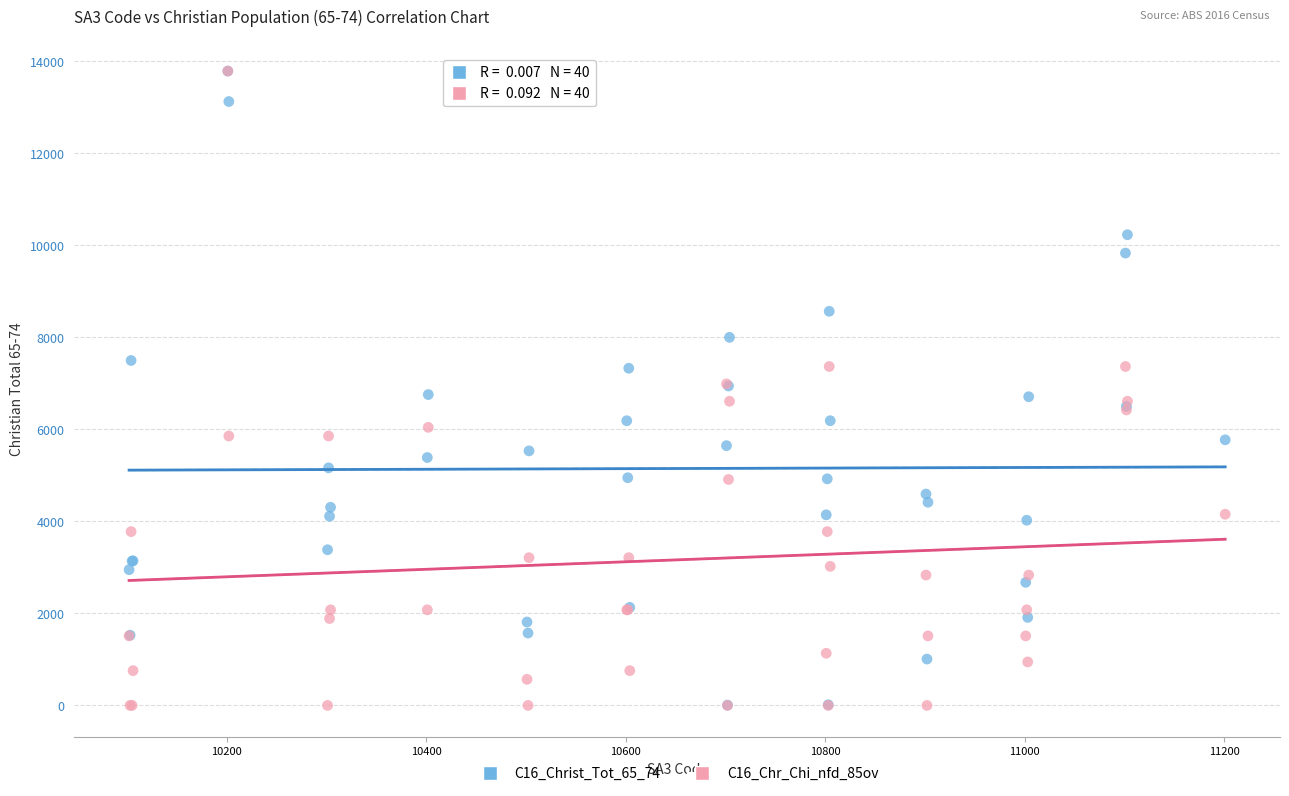

Which series has the largest Y range (max minus min)?

C16_Chr_Chi_nfd_85ov